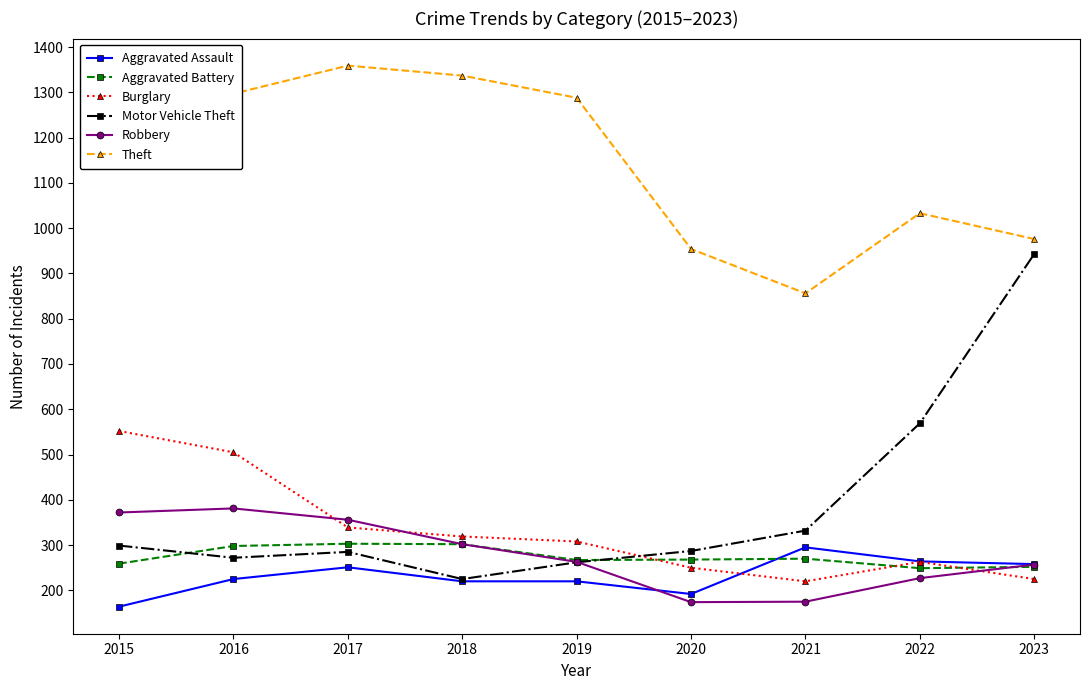

Which series has the largest total across all categories?

Theft